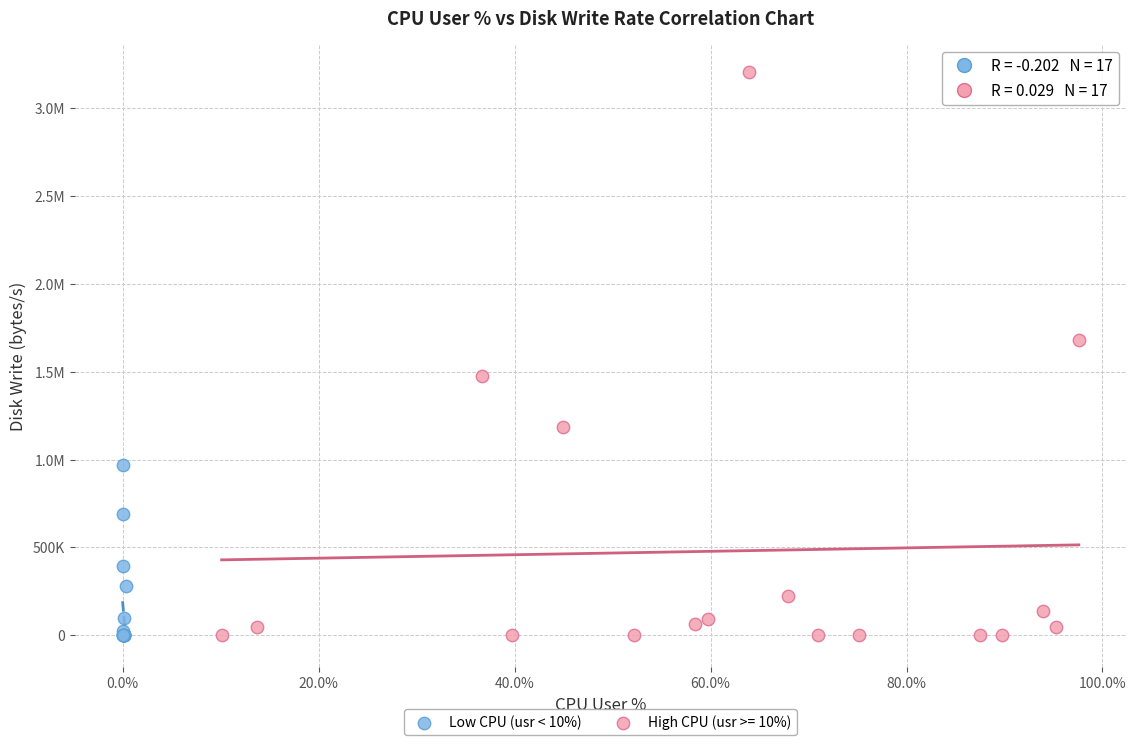

What are all the series names shown in the legend?

Low CPU (usr < 10%), High CPU (usr >= 10%)